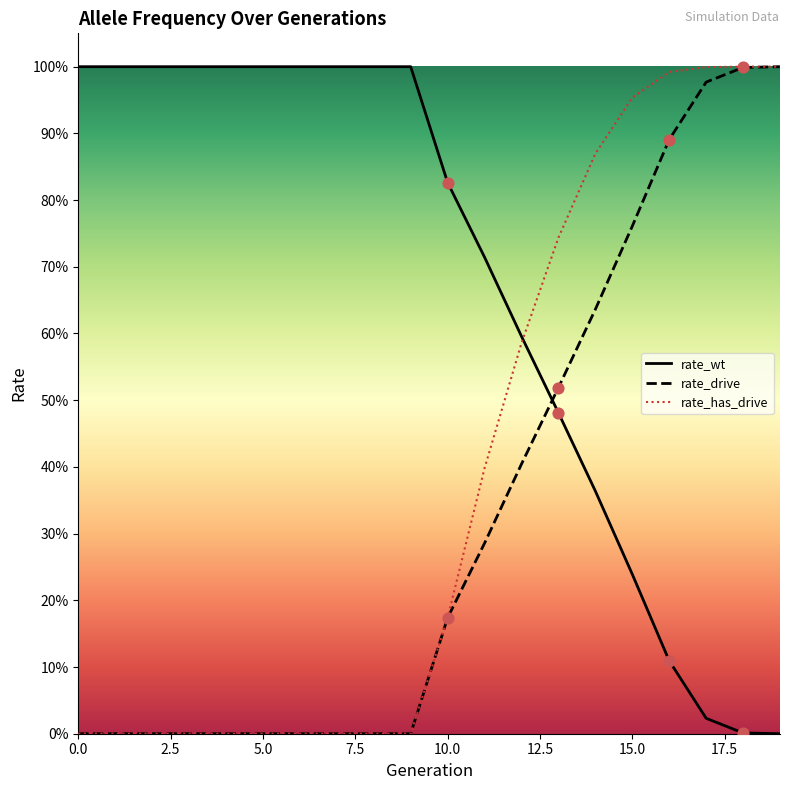

At which category is the sum across all series the highest?

19